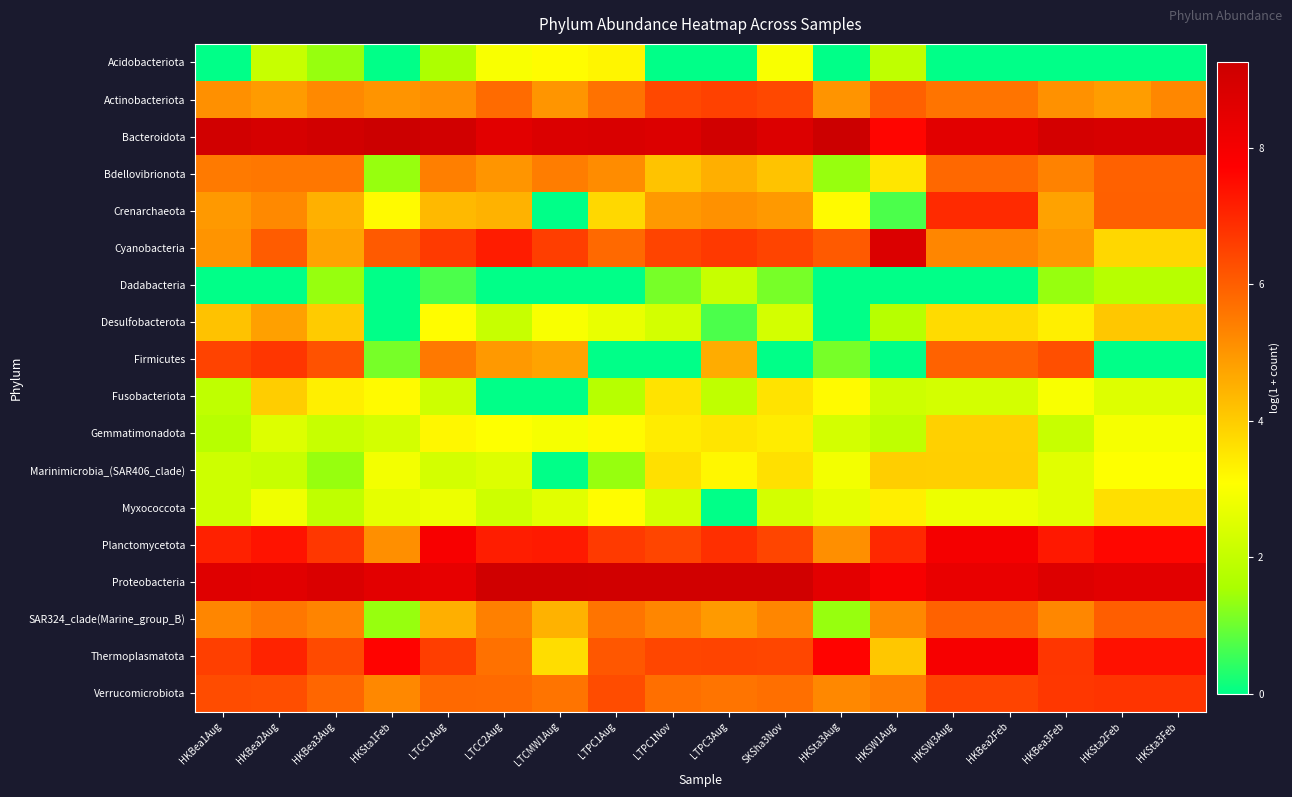

Between HKBea3Feb and HKSW1Aug, which is larger?

HKSW1Aug